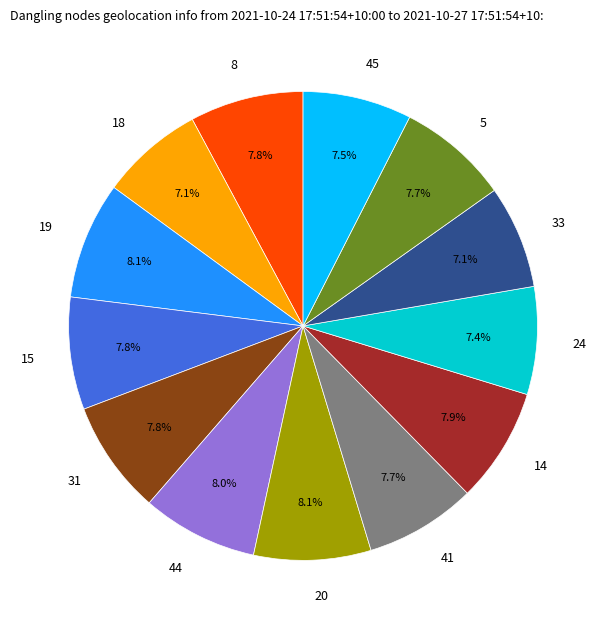

To the nearest percent, what is the difference between the largest and smallest slice percentages?

1%